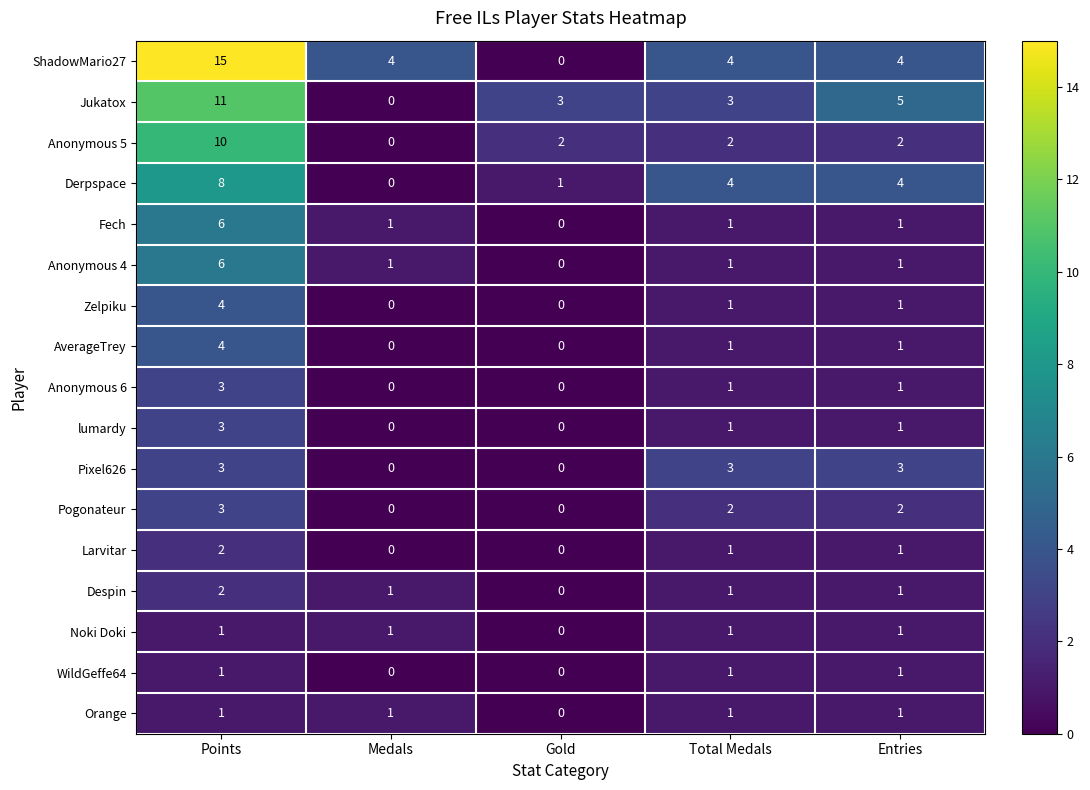

Which label corresponds to the largest value in the chart?

Points